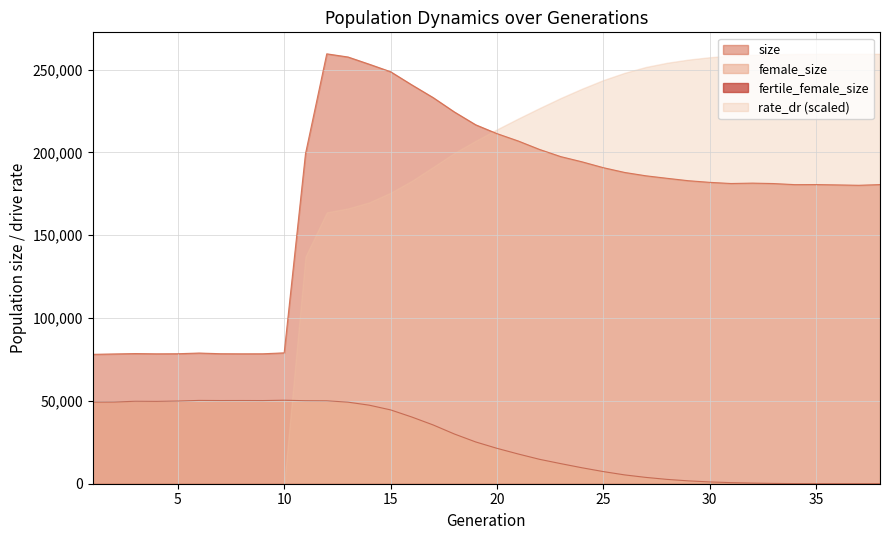

How many distinct data groups are displayed?

4